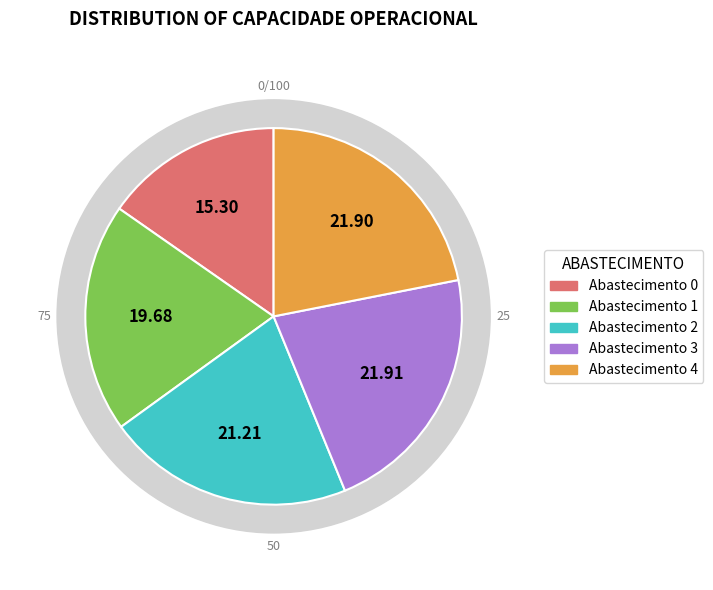

Is there a majority slice in this chart?

No